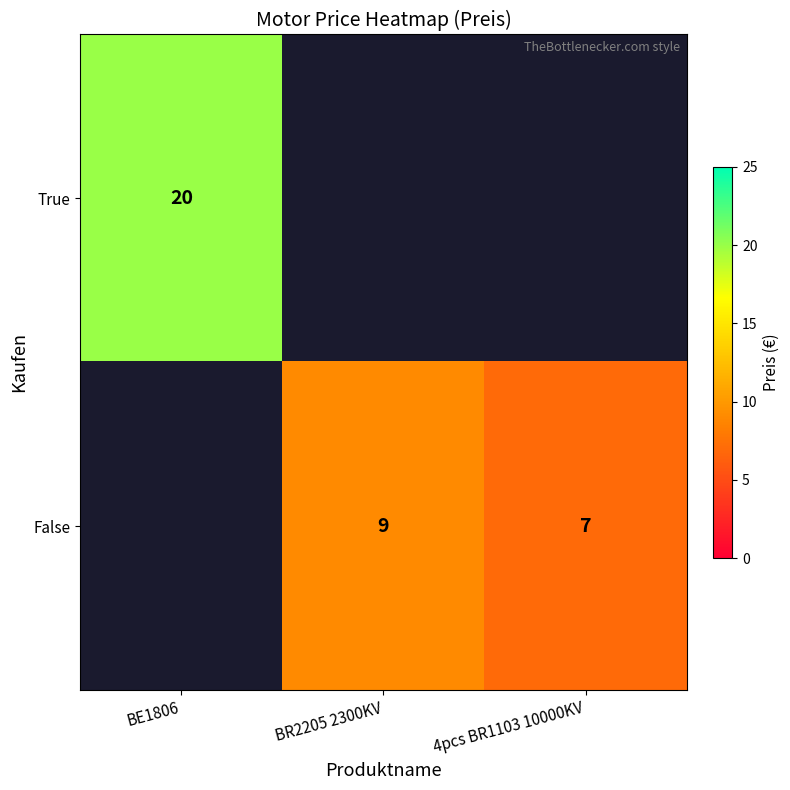

The value of False at 4pcs BR1103 10000KV is 7. True or false?

True